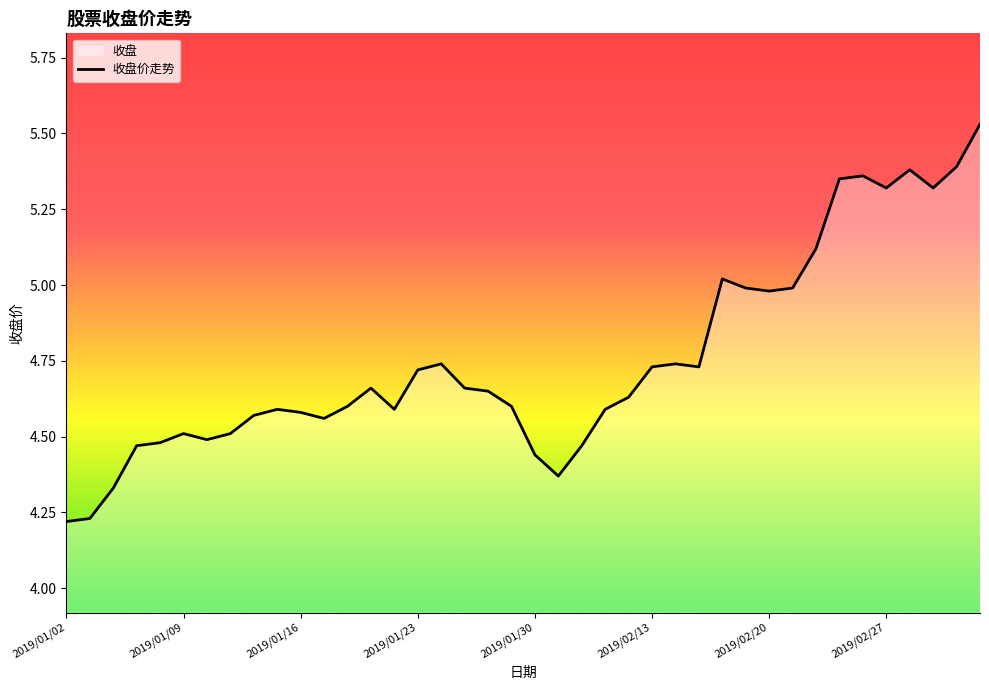

What is the label of the 4th point from the left?

2019/01/07